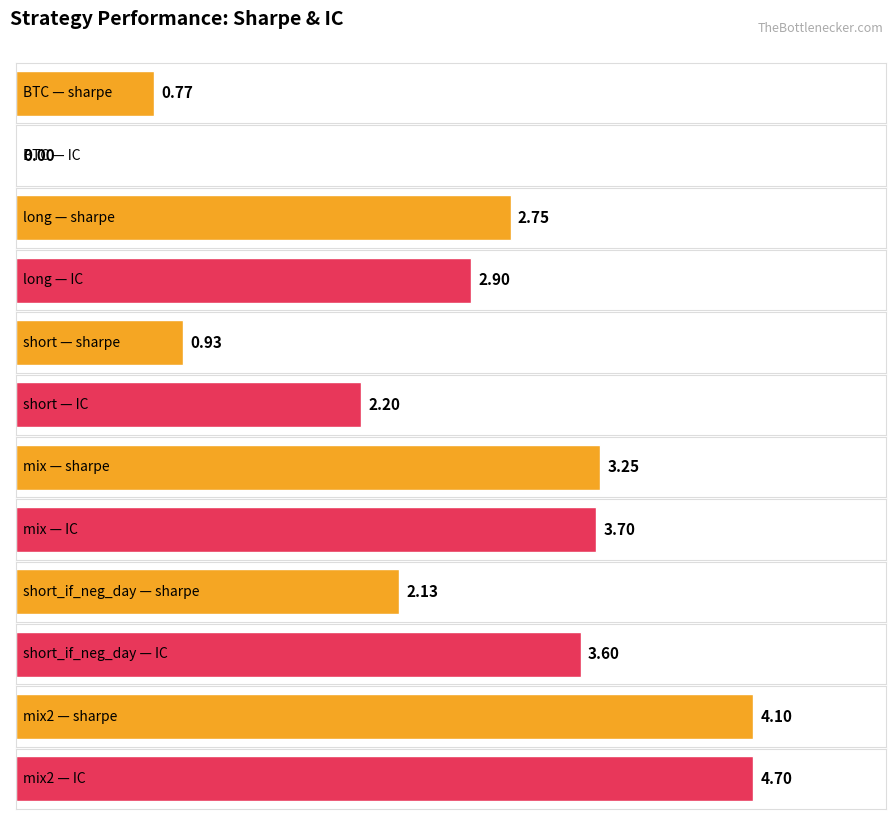

At which category is the sum across all series the highest?

mix2